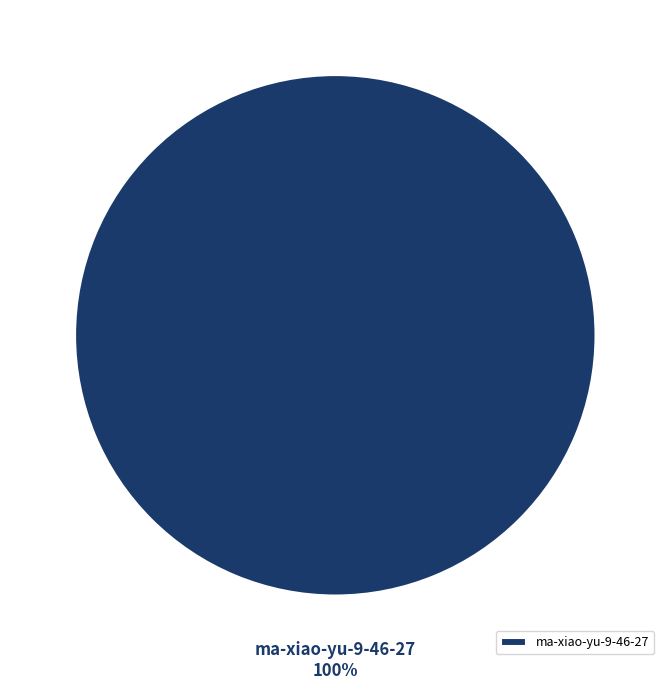

To the nearest percent, what percentage of the pie is ma-xiao-yu-9-46-27?

100%